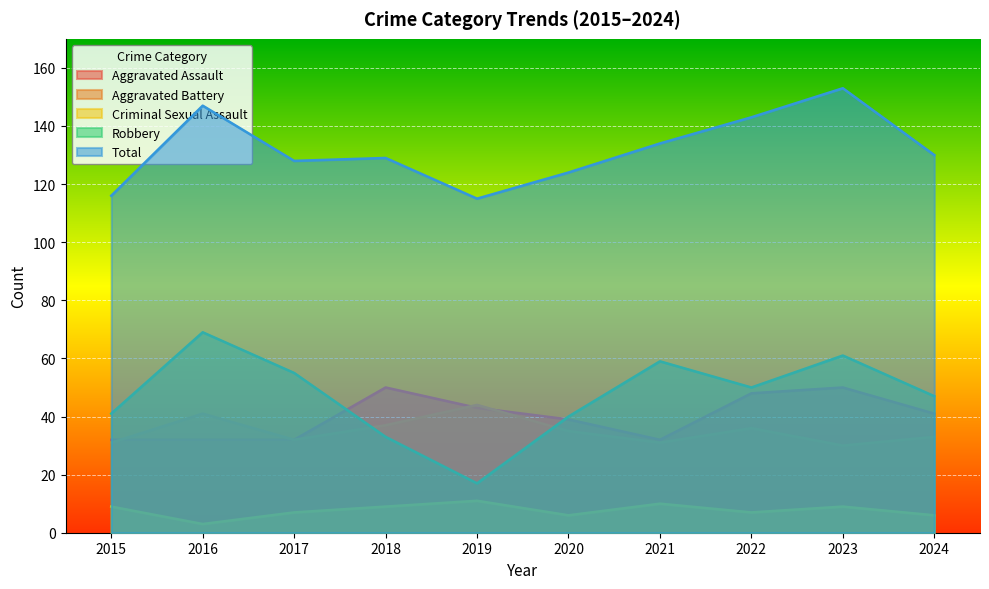

Which has a higher value, 2016 or 2019?

2019